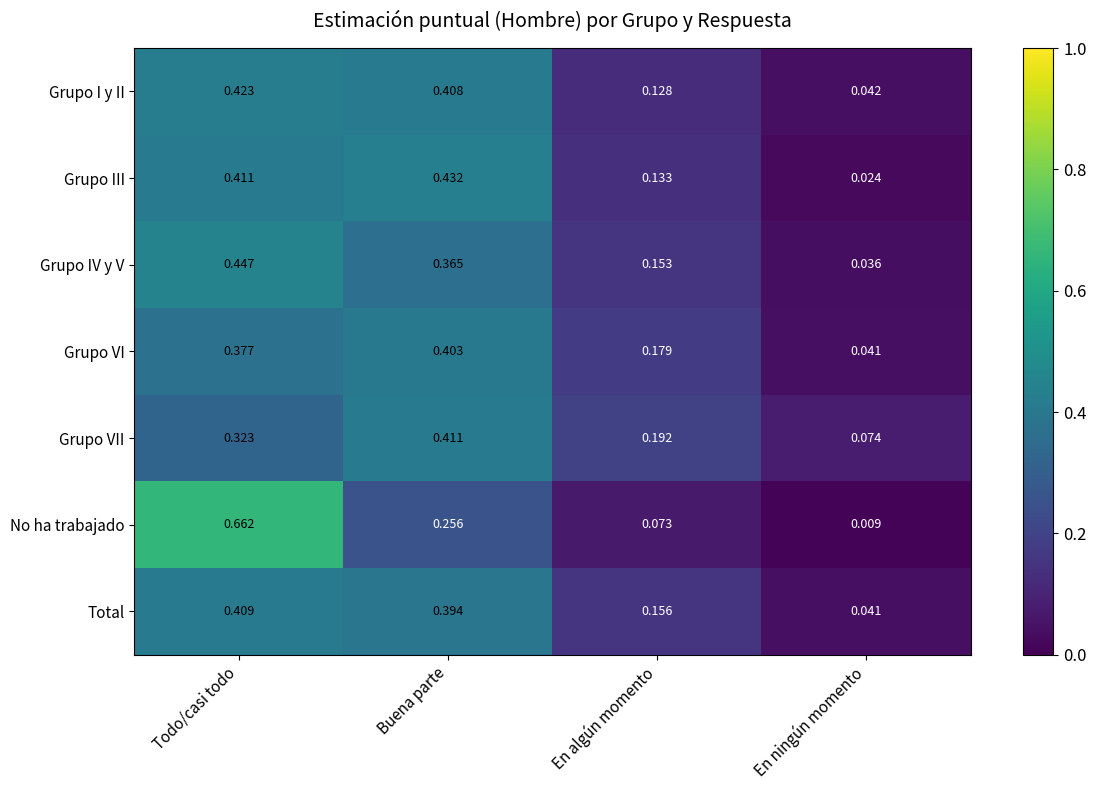

Which series has the largest range (max minus min)?

No ha trabajado